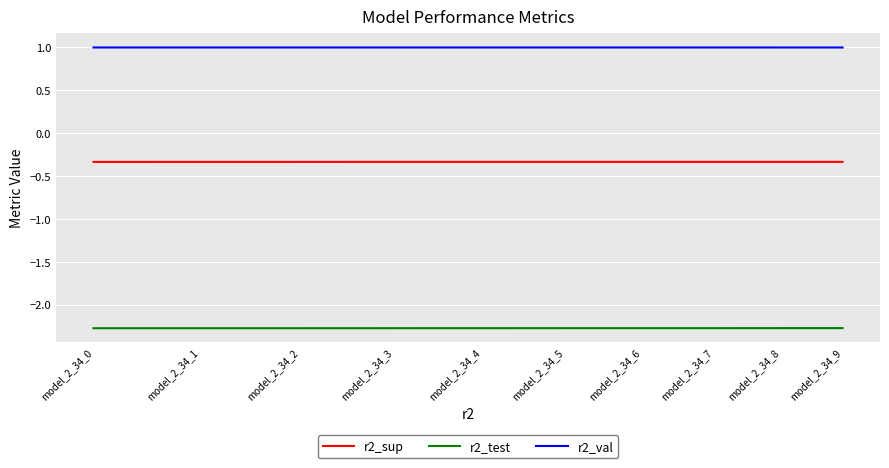

Rank the categories by r2_val value from lowest to highest.

model_2_34_9, model_2_34_8, model_2_34_7, model_2_34_6, model_2_34_5, model_2_34_4, model_2_34_3, model_2_34_2, model_2_34_1, model_2_34_0